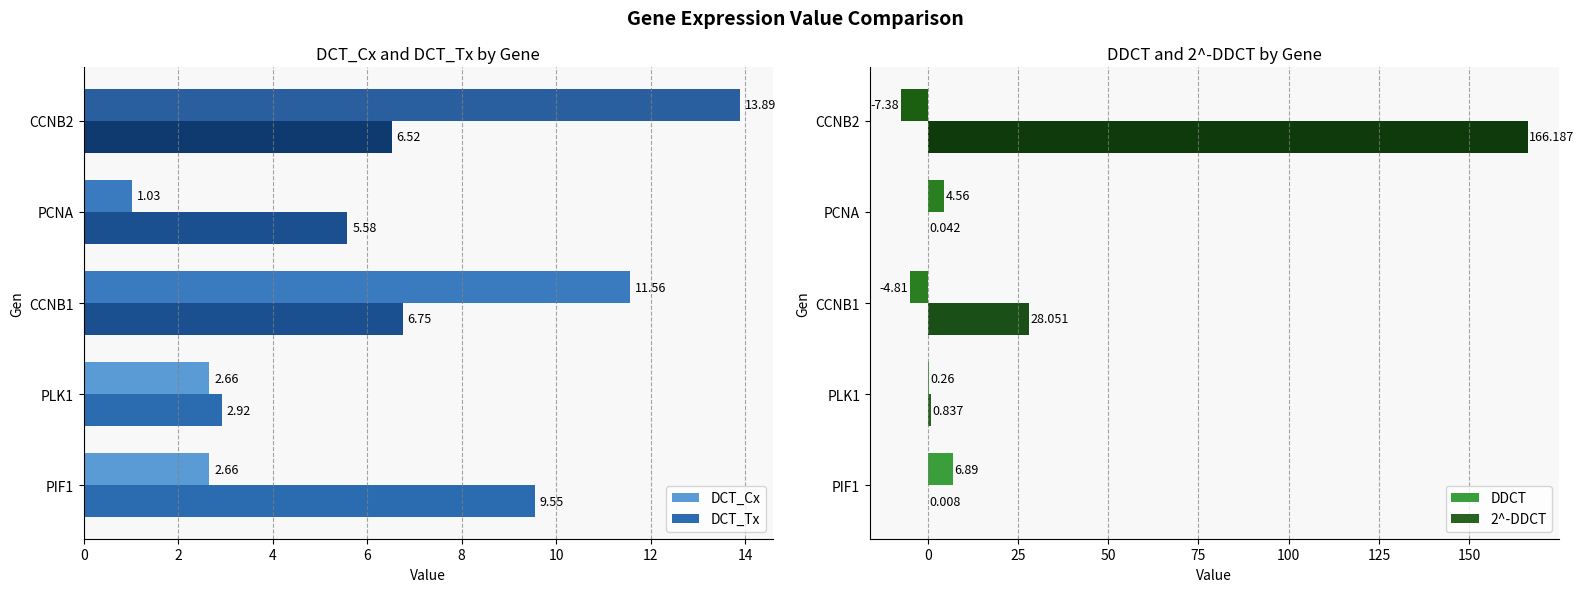

Is the value of DCT_Tx at PCNA greater than the value of DCT_Cx at PIF1?

Yes